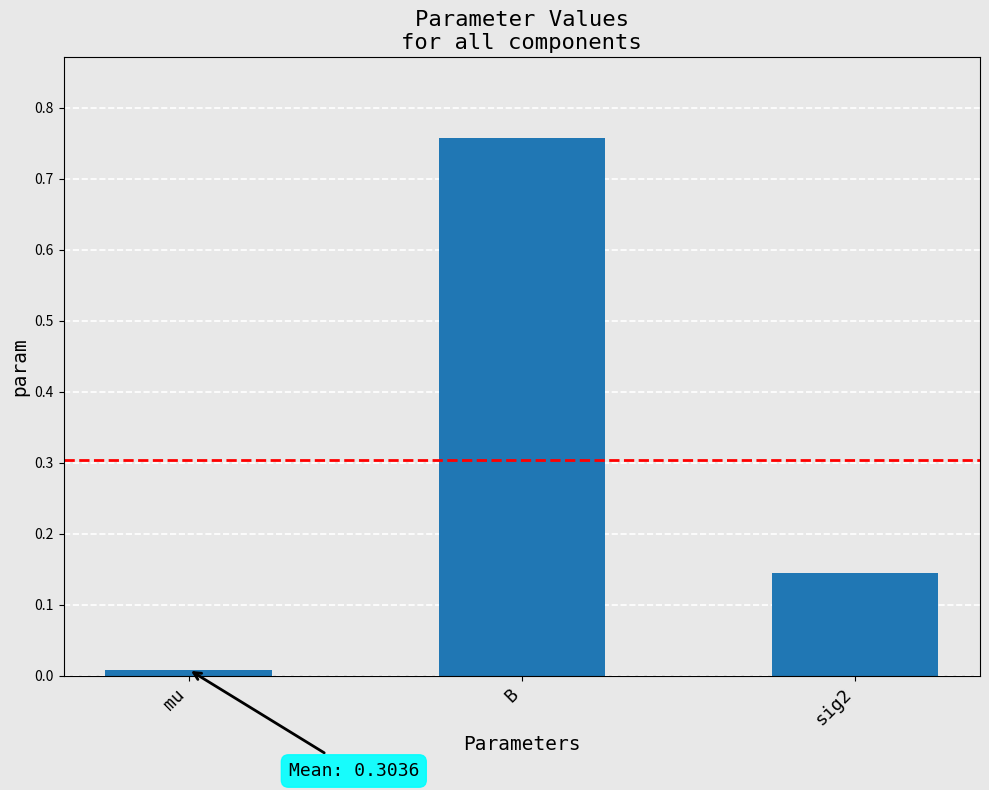

List the labels in order of value, largest first.

B, sig2, mu